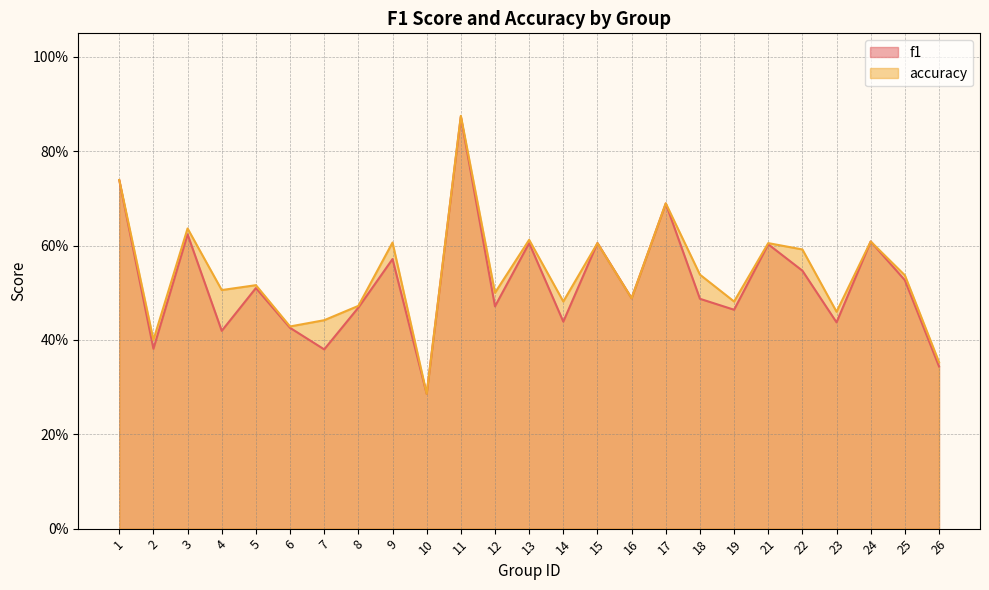

True or false: accuracy has more than 1 interior local peaks.

True